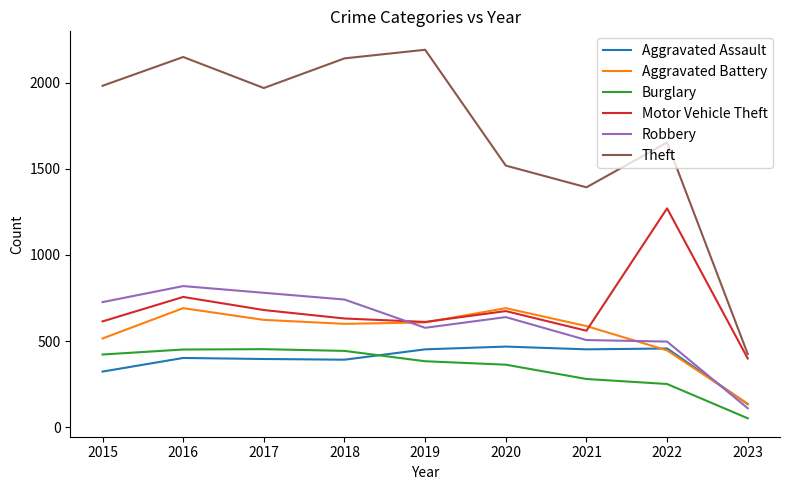

Is the value of Robbery at 2021 greater than the value of Theft at 2017?

No